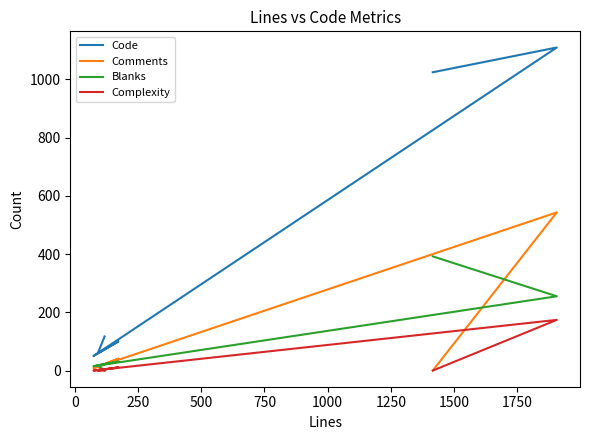

At how many categories does at least one series exceed 428?

2